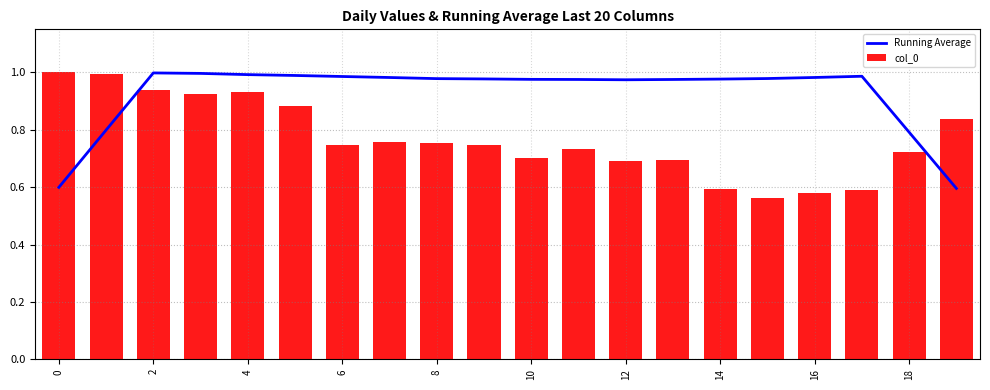

What is the minimum value for Running Average?

0.6